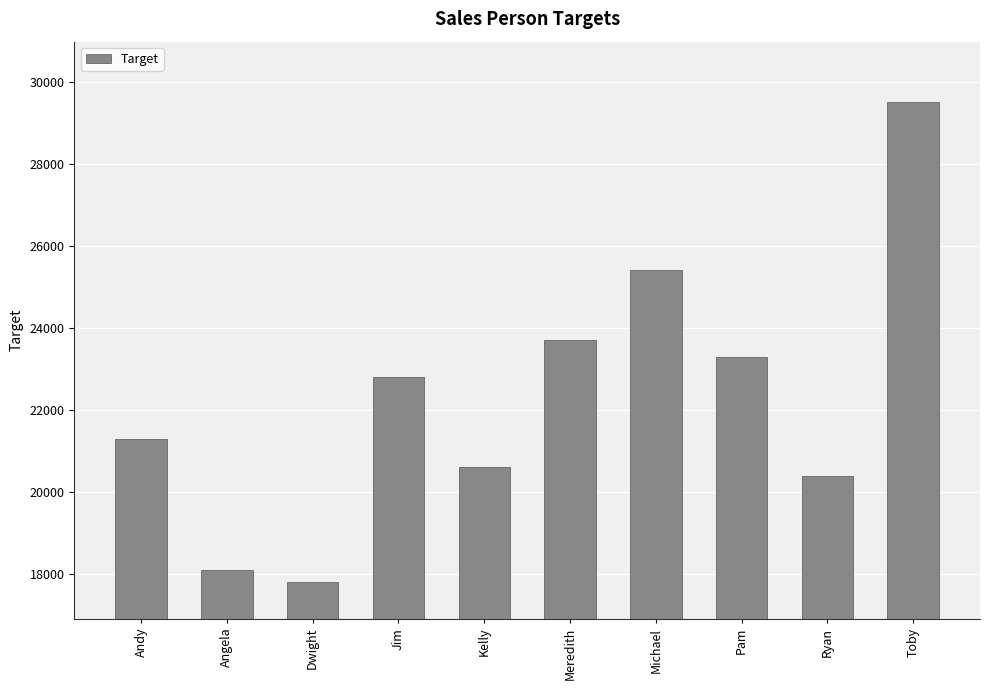

Are the bars grouped side by side (vs. stacked)?

No